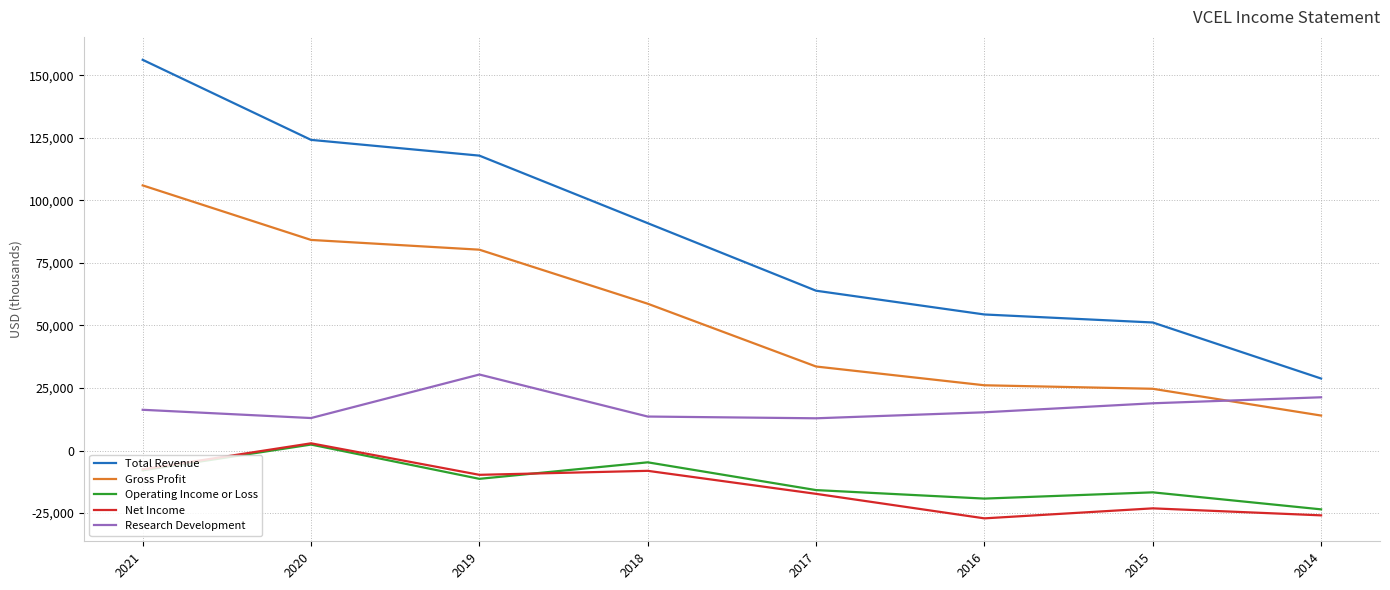

What is the difference between the Total Revenue values at 2019 and 2015?

66700